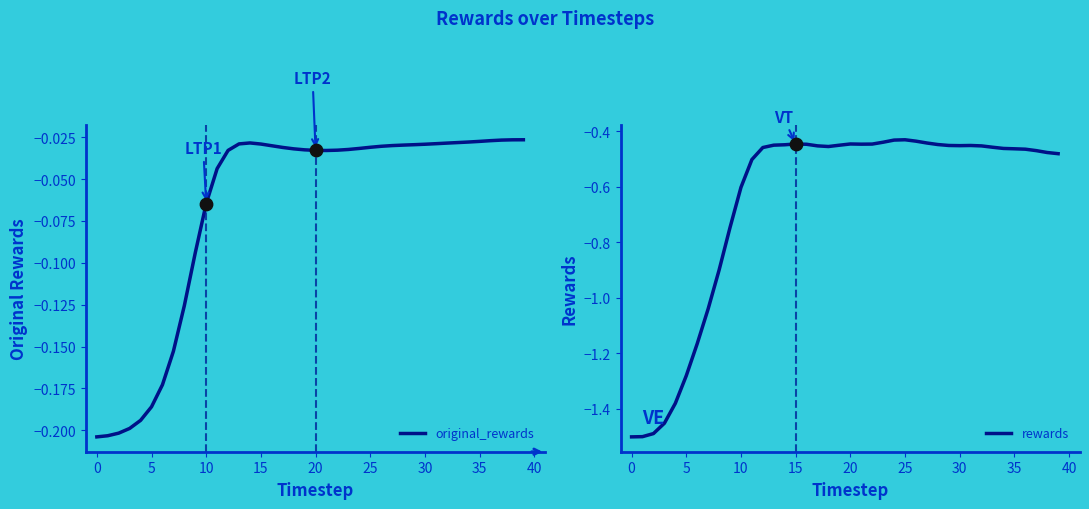

At how many categories does at least one series exceed -1?

40